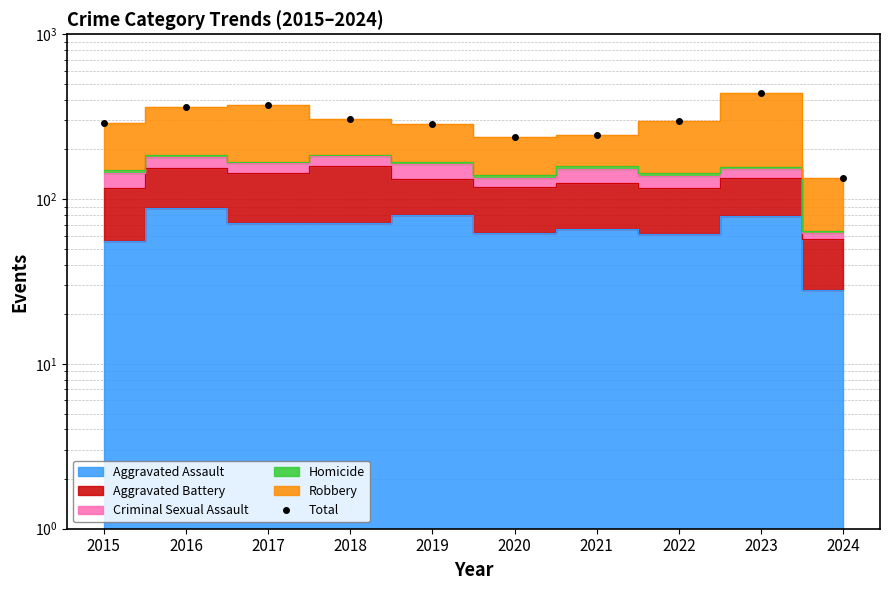

Reading left to right, extract all data points from this chart.

289	362	371	307	284	237	246	296	440	134